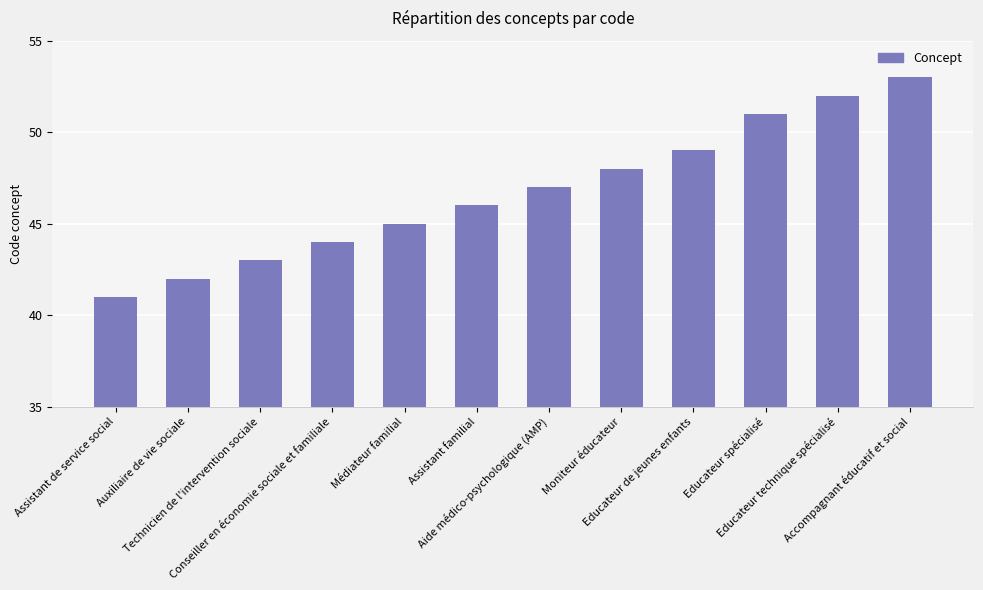

The value at Assistant de service social is 73. True or false?

False